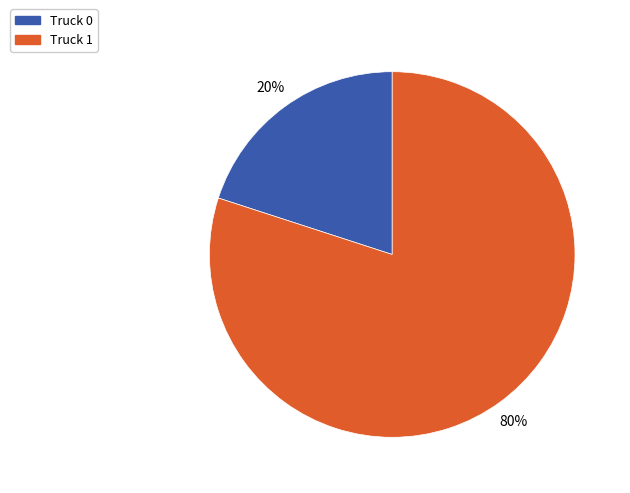

To the nearest percent, what is the difference between the largest and smallest slice percentages?

60%